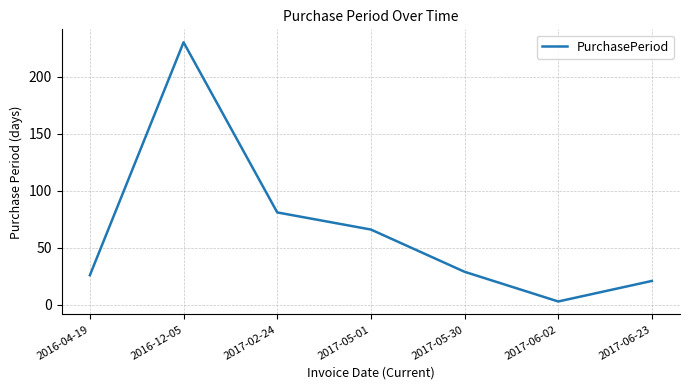

What is the difference between the values at 2016-12-05 and 2017-02-24?

149